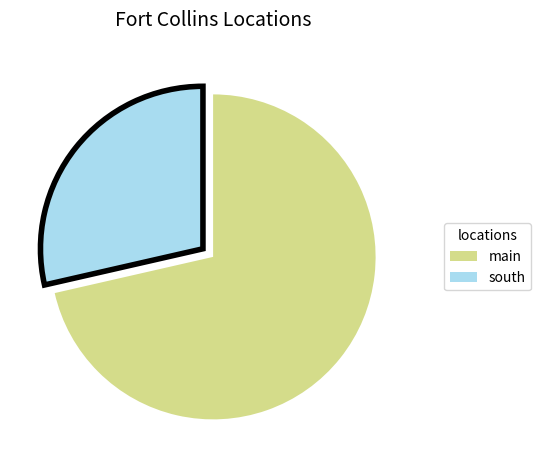

Does any single category account for the majority?

Yes